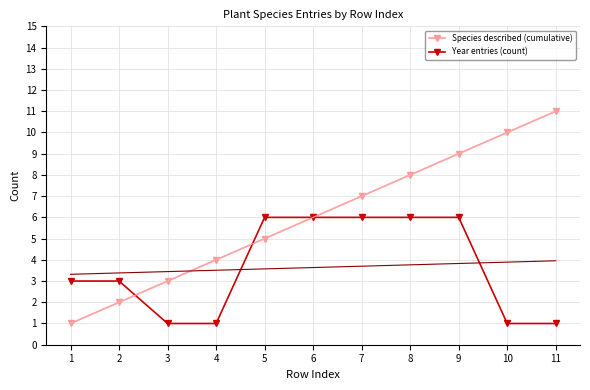

Is this an area chart (filled region under the line)?

No